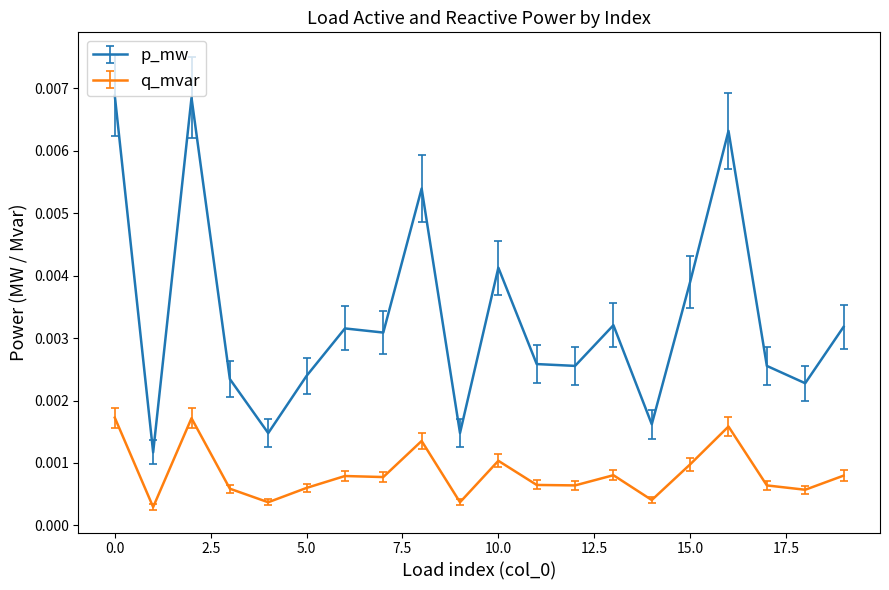

Does the chart have visible grid lines?

No